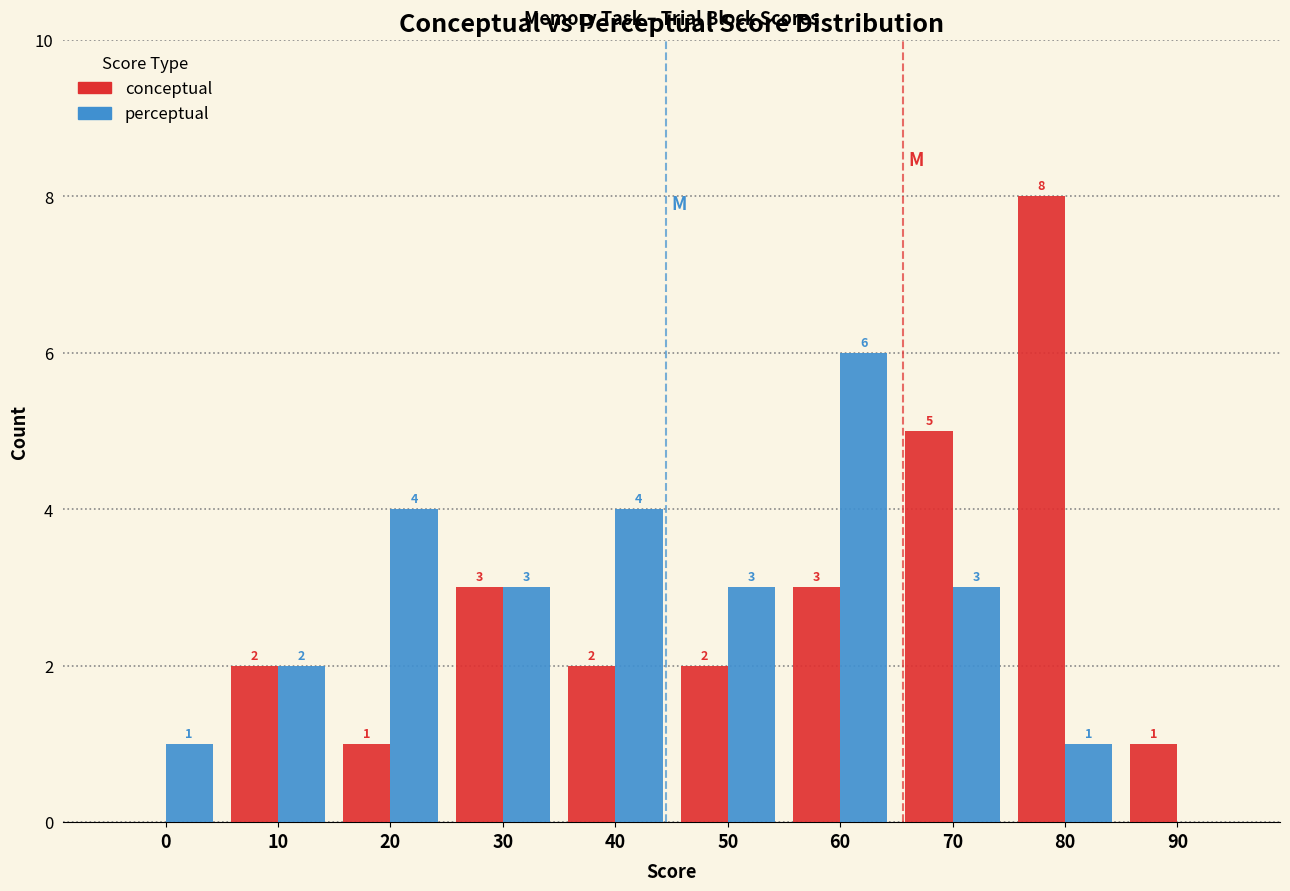

Reading left to right, extract all data points from this chart.

conceptual: 0=0	10=2	20=1	30=3	40=2	50=2	60=3	70=5	80=8	90=1
perceptual: 0=1	10=2	20=4	30=3	40=4	50=3	60=6	70=3	80=1	90=0